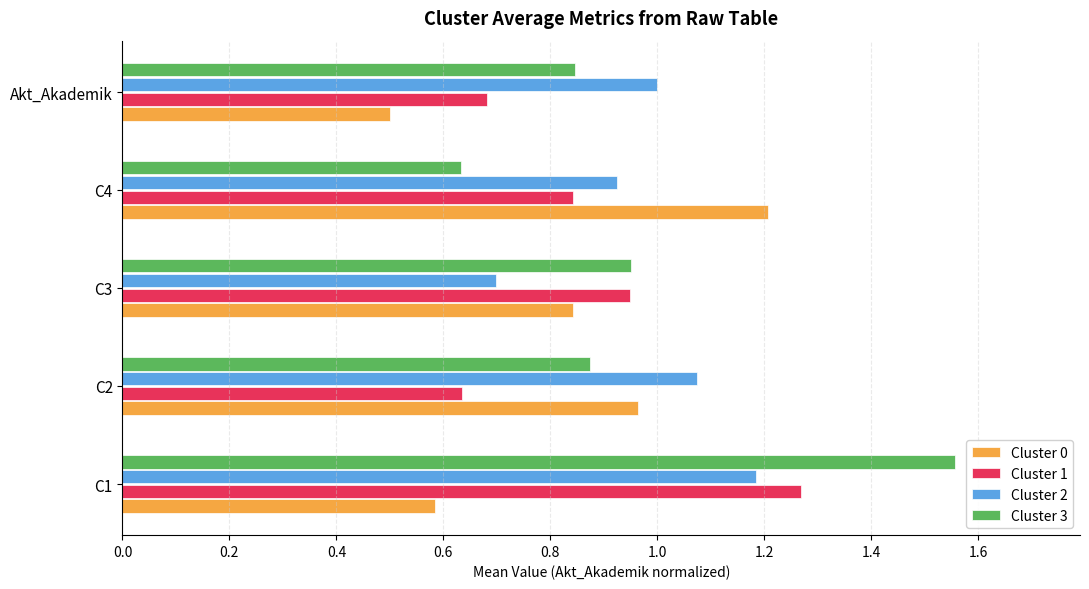

How many data points does each series have?

5